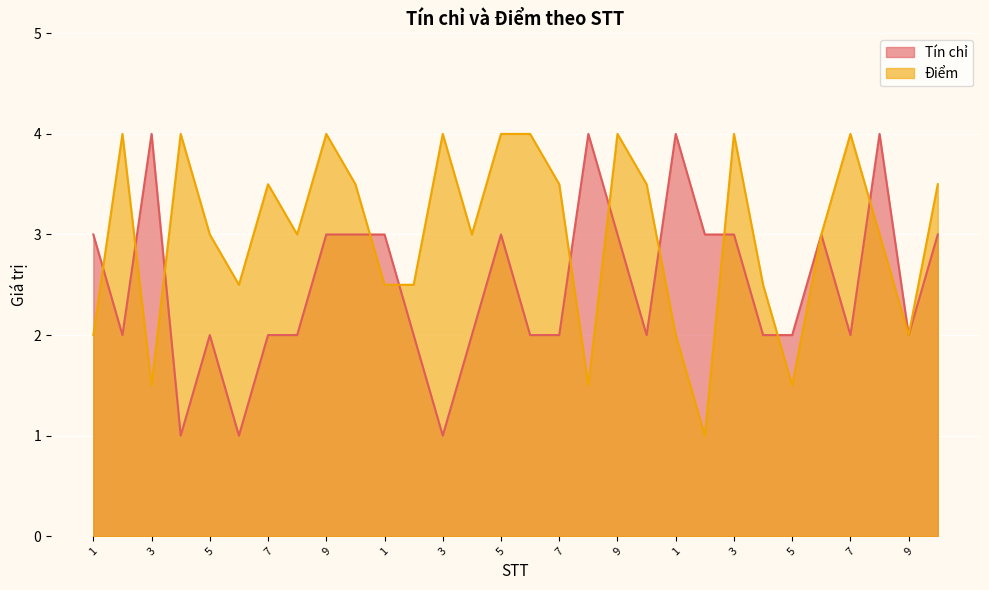

Reading left to right, extract all data points from this chart.

Tín chỉ: 1=3.0	2=2.0	3=4.0	4=1.0	5=2.0	6=1.0	7=2.0	8=2.0	9=3.0	10=3.0	1=3.0	2=2.0	3=1.0	4=2.0	5=3.0	6=2.0	7=2.0	8=4.0	9=3.0	10=2.0	1=4.0	2=3.0	3=3.0	4=2.0	5=2.0	6=3.0	7=2.0	8=4.0	9=2.0	10=3.0
Điểm: 1=2.0	2=4.0	3=1.5	4=4.0	5=3.0	6=2.5	7=3.5	8=3.0	9=4.0	10=3.5	1=2.5	2=2.5	3=4.0	4=3.0	5=4.0	6=4.0	7=3.5	8=1.5	9=4.0	10=3.5	1=2.0	2=1.0	3=4.0	4=2.5	5=1.5	6=3.0	7=4.0	8=3.0	9=2.0	10=3.5